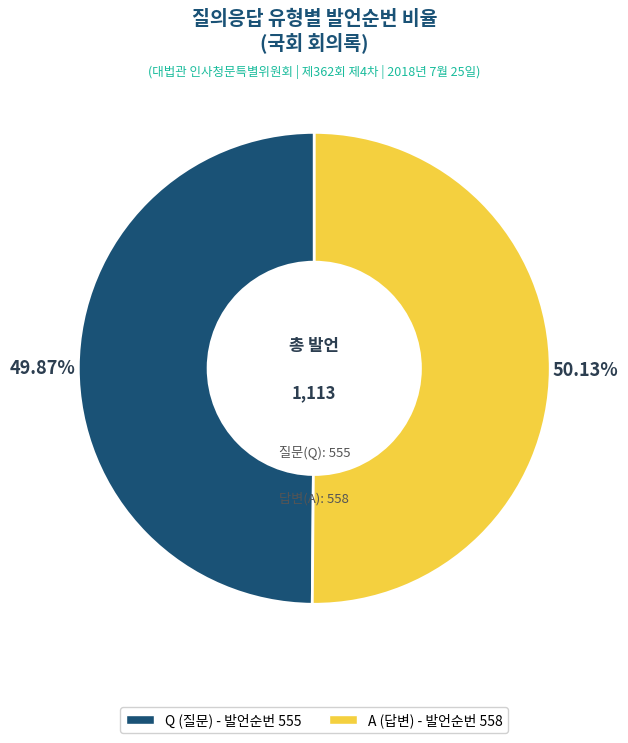

Is the sum of A and Q greater than half?

Yes